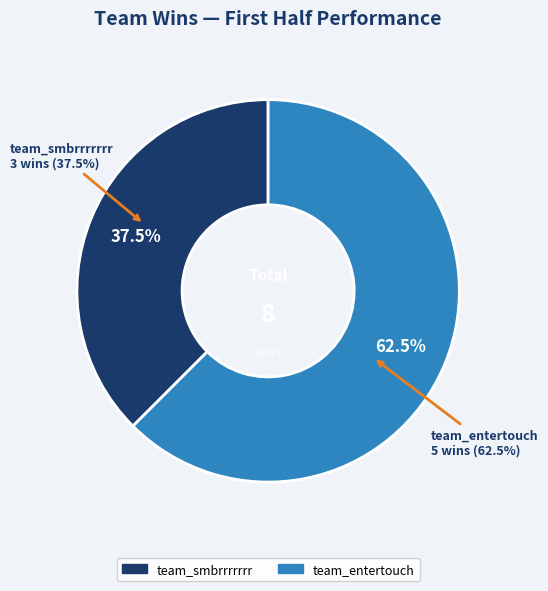

Combined, do team_smbrrrrrrr and team_entertouch account for over 50%?

Yes